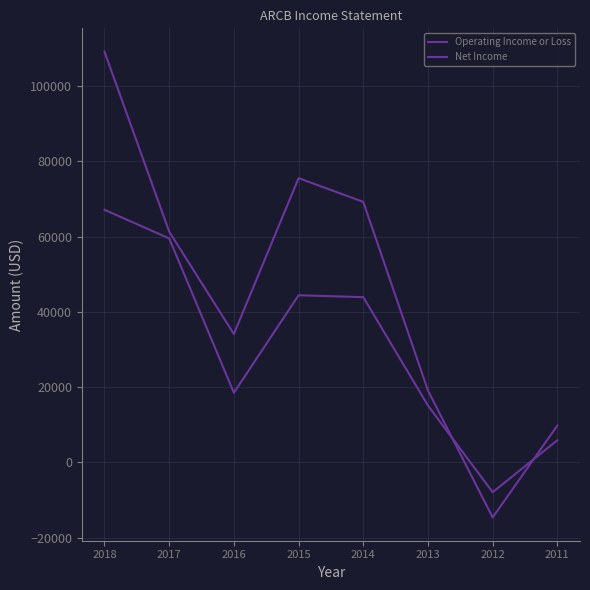

Reading left to right, extract all data points from this chart.

Operating Income or Loss: 2018=109100	2017=61300	2016=34100	2015=75500	2014=69200	2013=19100	2012=-14600	2011=9800
Net Income: 2018=67100	2017=59500	2016=18500	2015=44400	2014=43900	2013=15100	2012=-7900	2011=5900